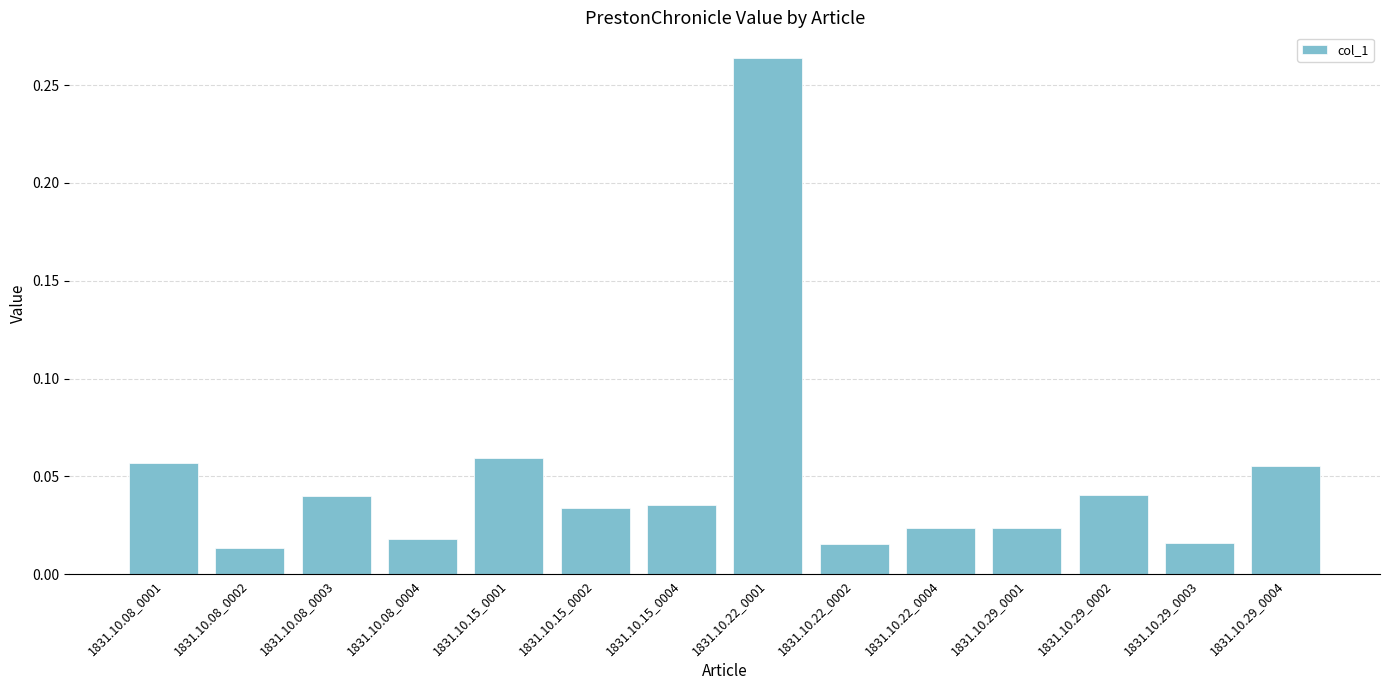

How many bars are there in total?

14